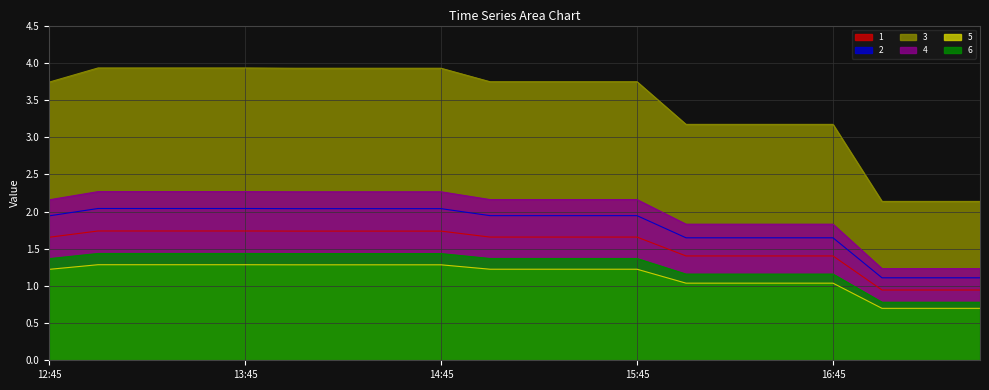

What is the difference between the 6 values at 2019-03-13 17:30:00 and 2019-03-13 13:30:00?

0.7